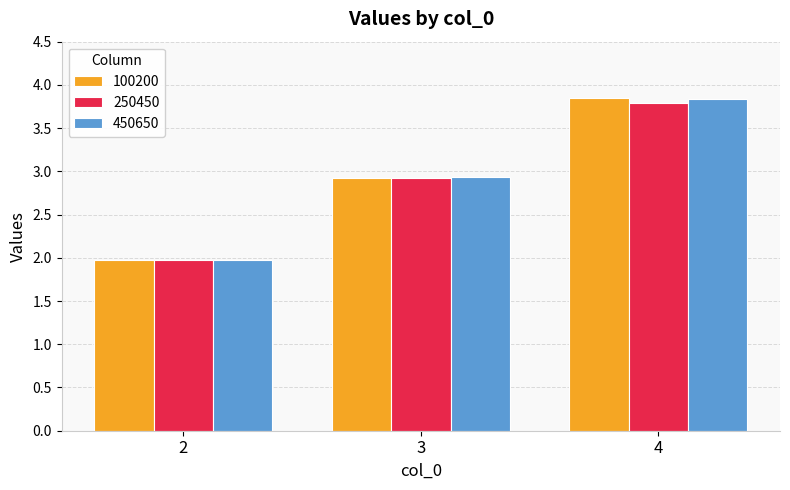

At which label does 450650 reach its peak?

4